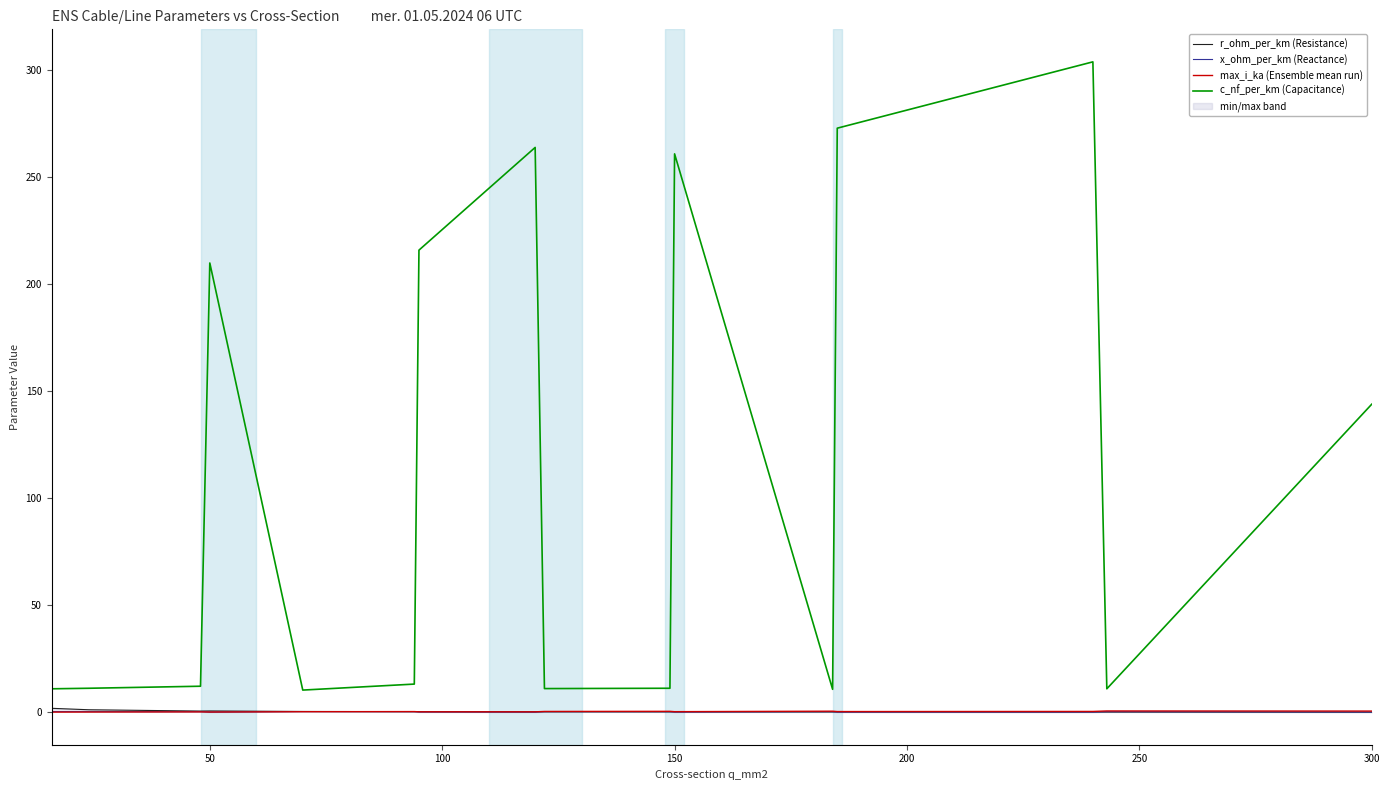

What is the label of the 7th point from the right?

9